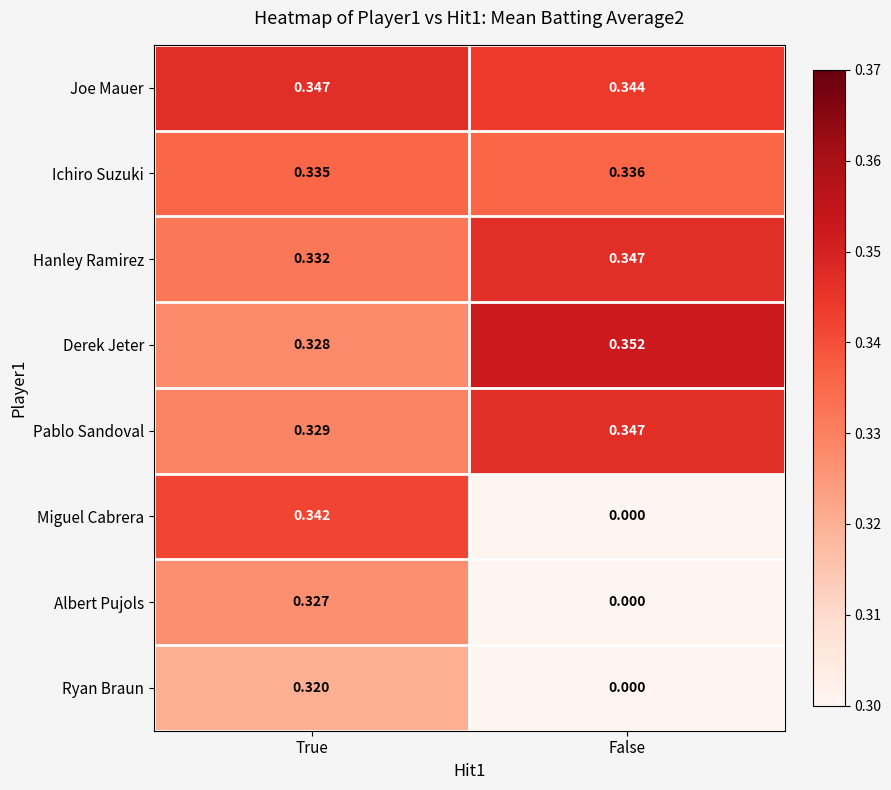

Which series has the widest spread of values?

Miguel Cabrera